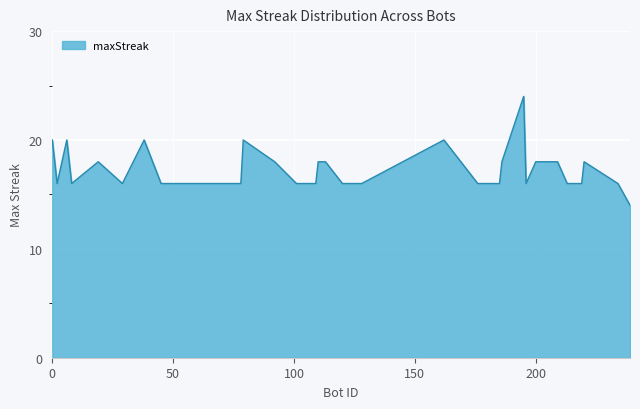

What is the difference between the maximum and minimum values?

10